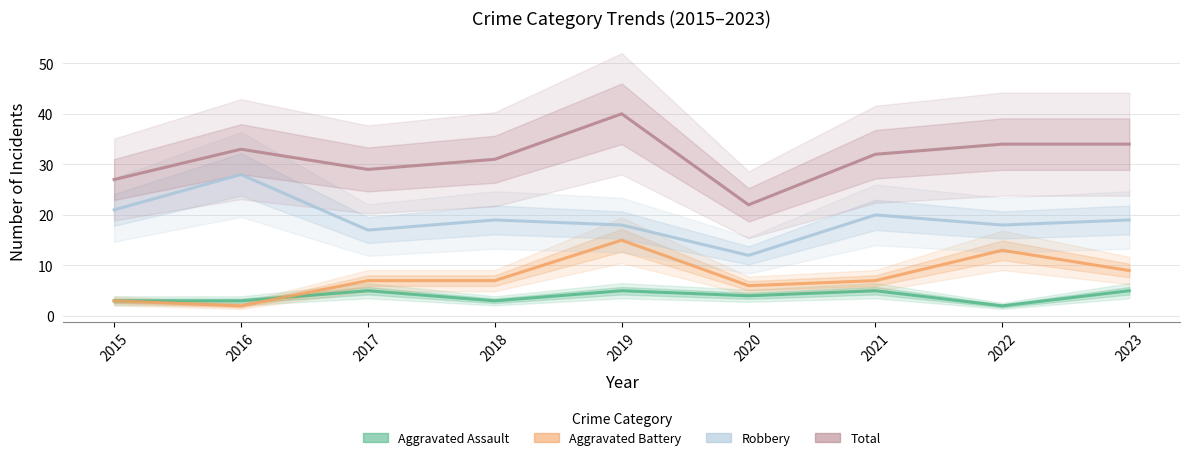

Where is the first local minimum for Aggravated Battery?

2016